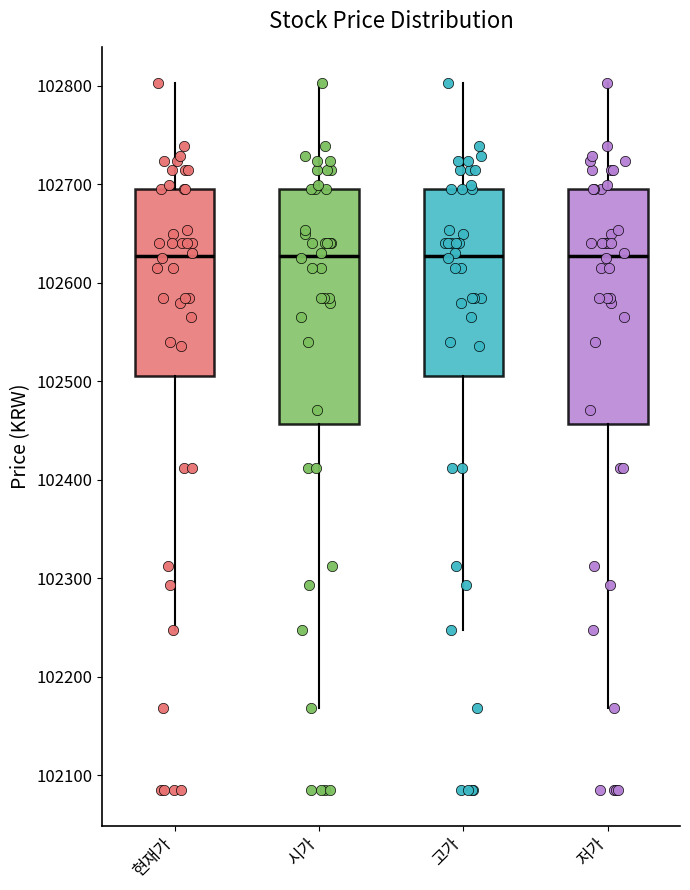

Reading left to right, read every box against the y-axis: the position of its median line, the range the box covers, and the ends of its whiskers. The values are not printed on the chart, so give them approximately, as read against the axis.

현재가: median 102630, box 102510 to 102700, whiskers 102250 to 102800
시가: median 102630, box 102460 to 102700, whiskers 102170 to 102800
고가: median 102630, box 102510 to 102700, whiskers 102250 to 102800
저가: median 102630, box 102460 to 102700, whiskers 102170 to 102800